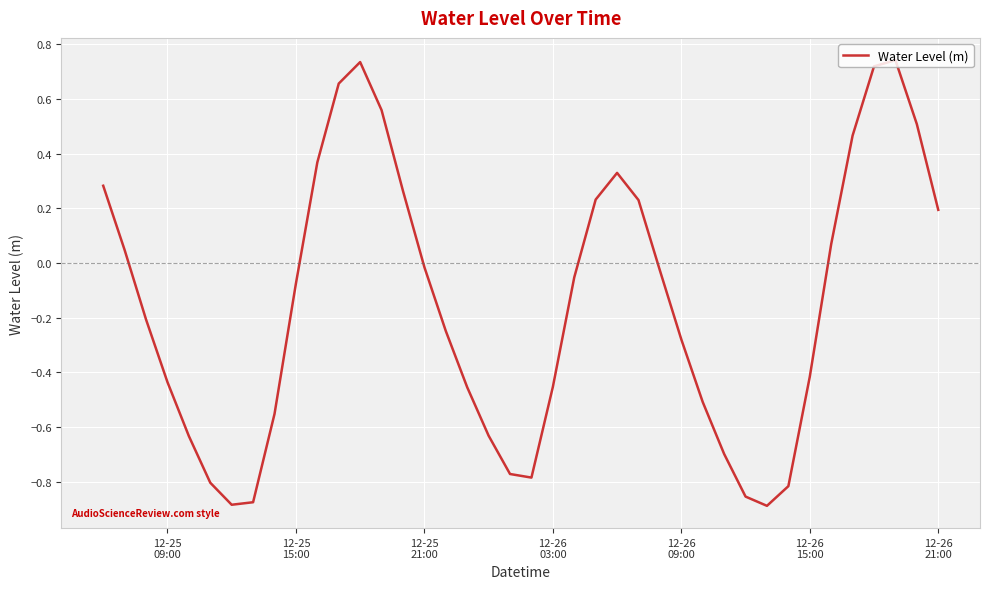

What is the difference between the maximum and minimum values?

1.6